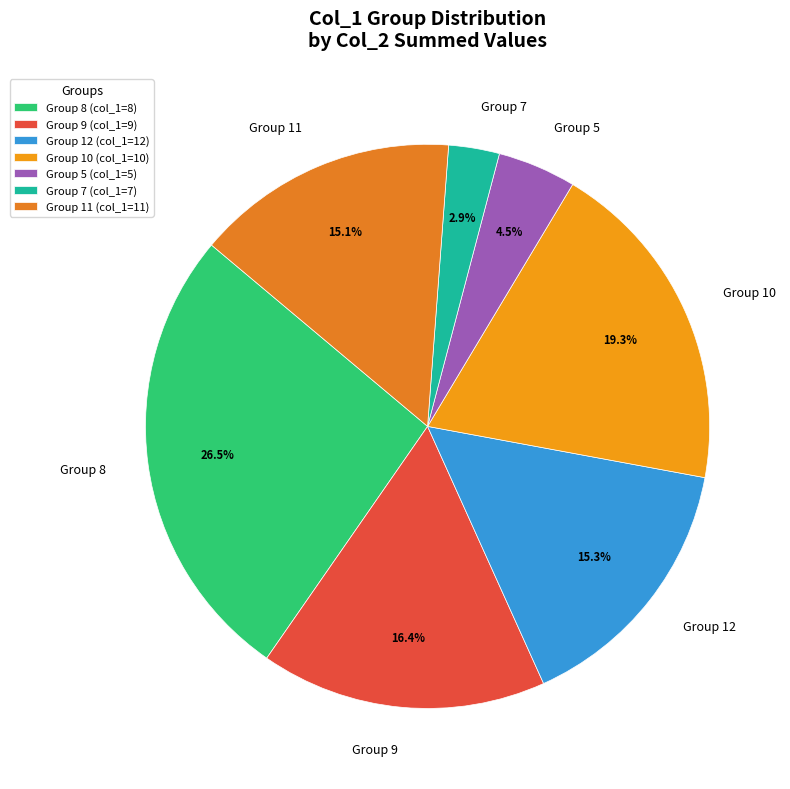

Approximately how many times larger is the value at Group 8 compared to Group 9?

1.6